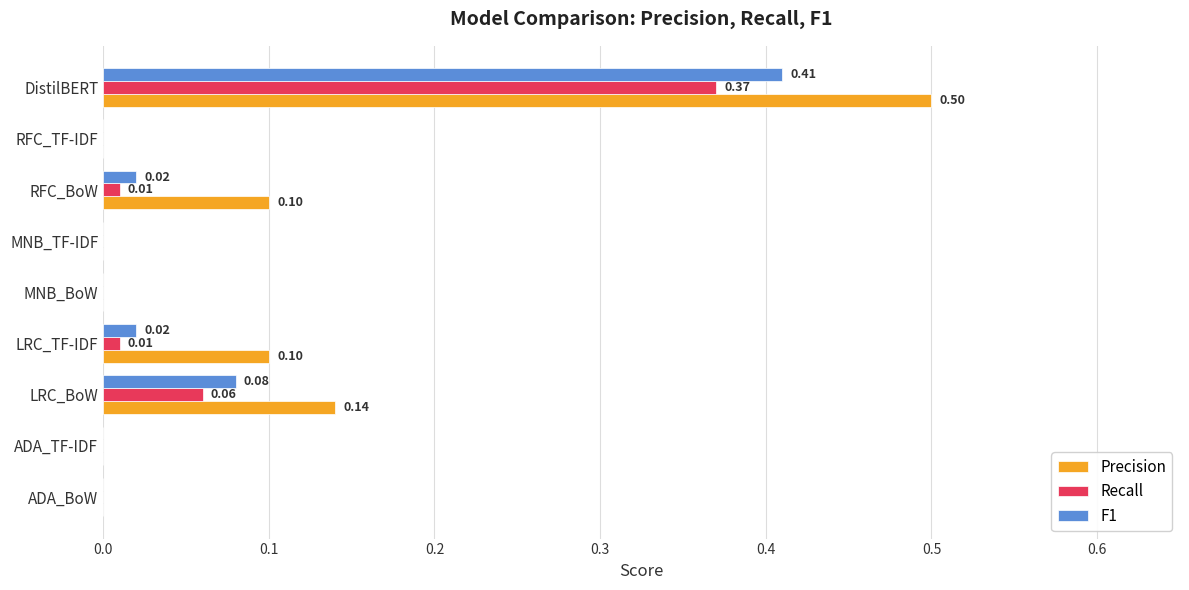

Which category has the highest value in the F1 series?

DistilBERT